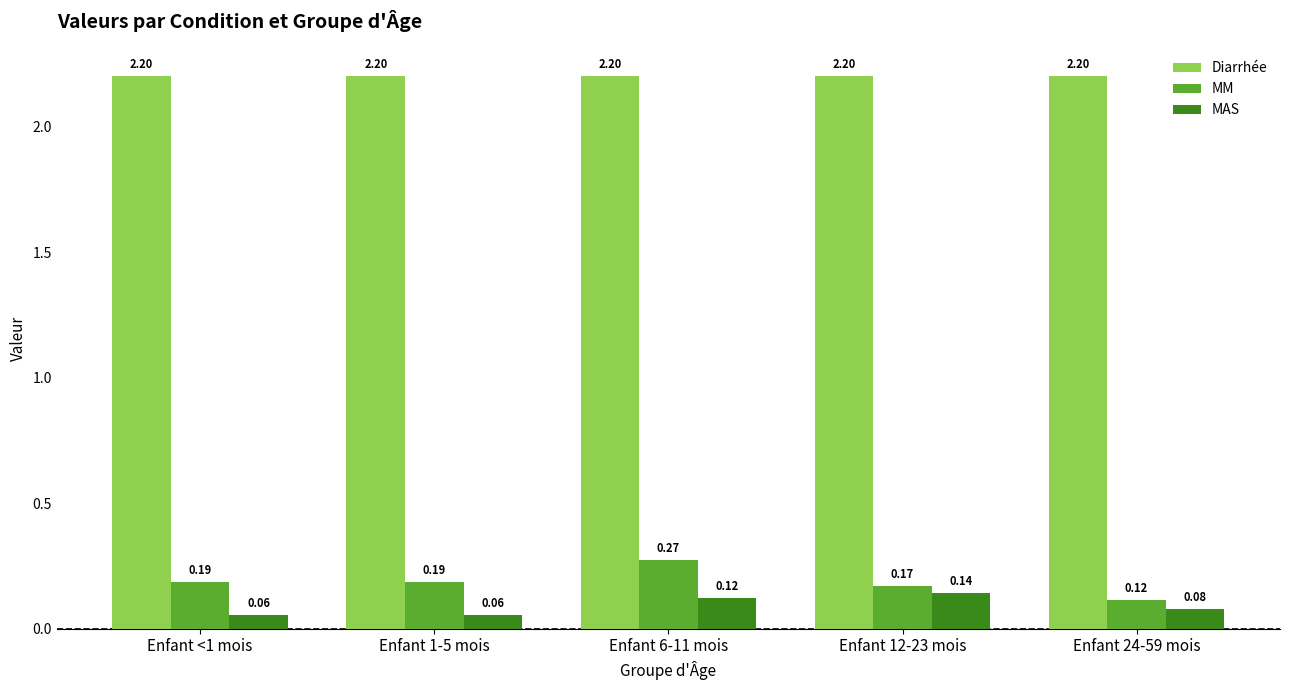

What position from the left is Enfant 6-11 mois?

3